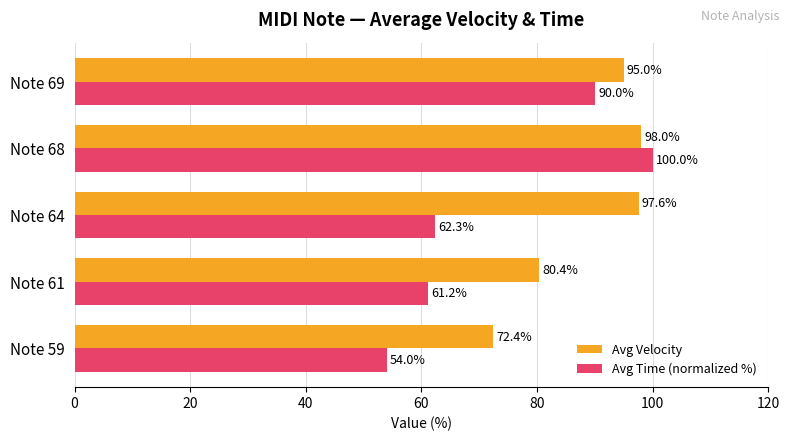

Which series changed the most between Note 61 and Note 64?

Avg Velocity